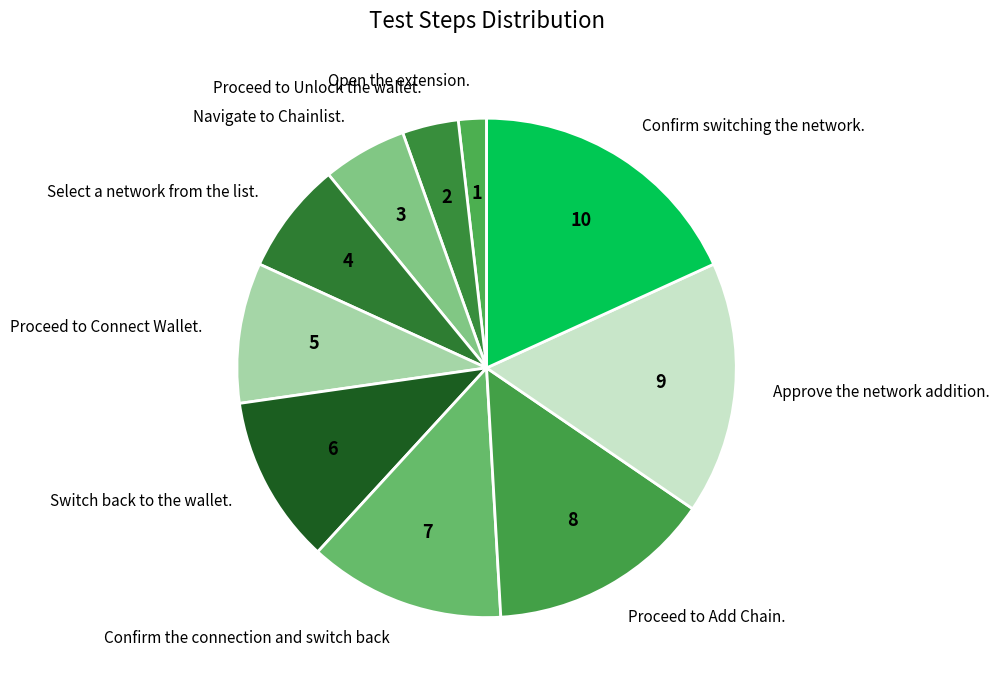

Approximately how many times larger is the value at Approve the network addition. compared to Open the extension.?

9.0